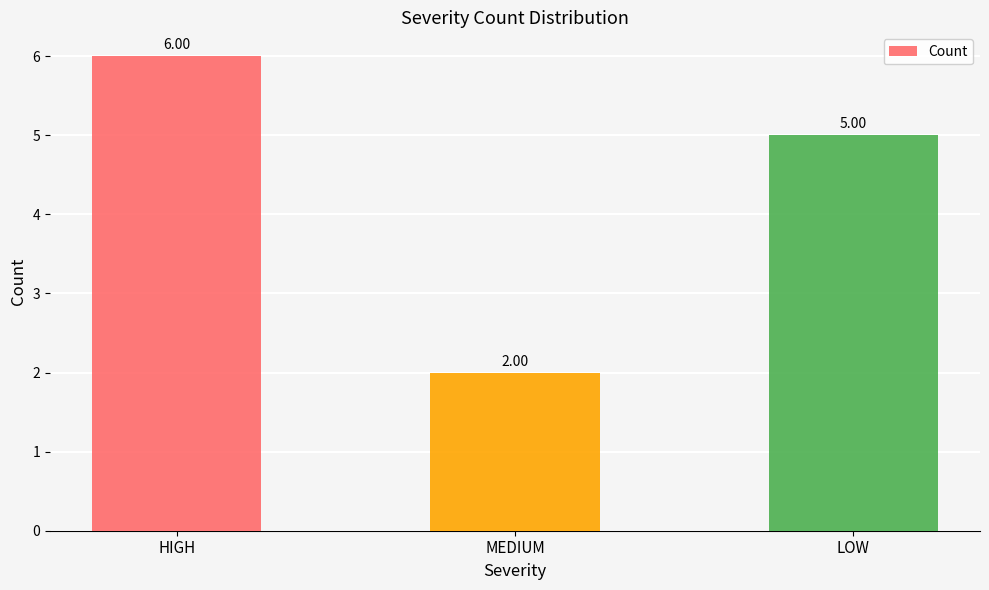

List the labels in order of value, largest first.

HIGH, LOW, MEDIUM